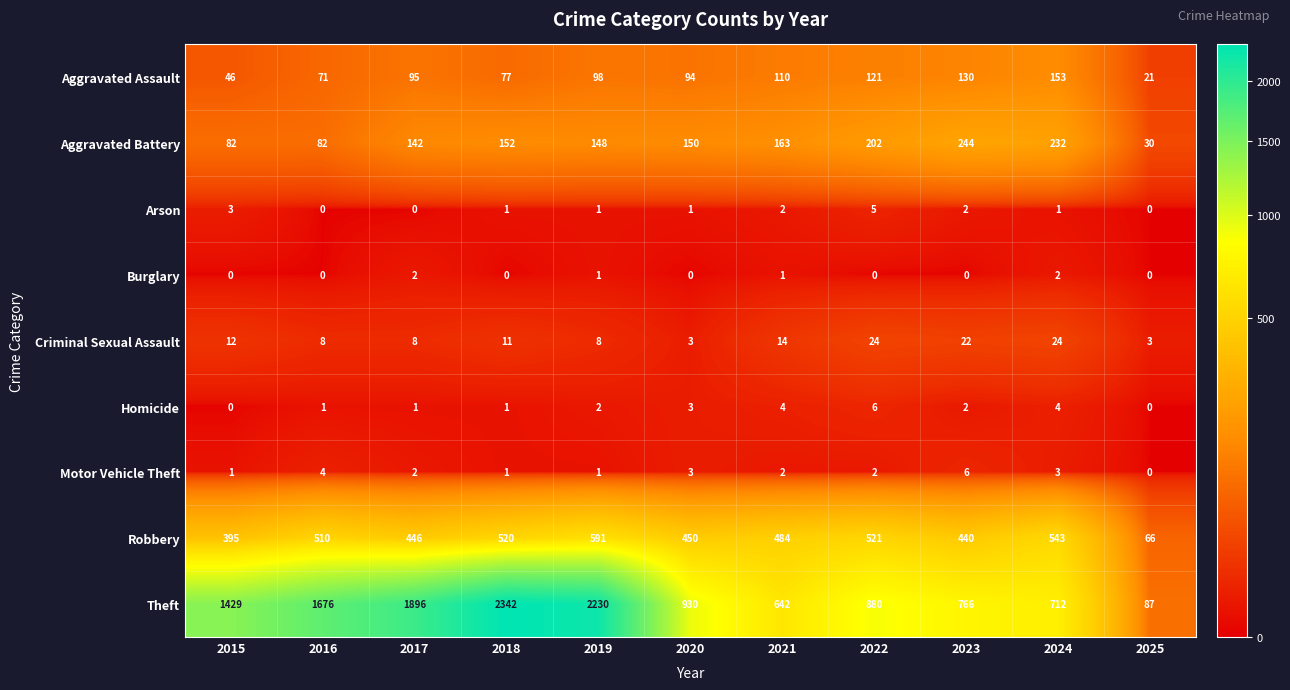

What is the spread (max minus min) of values at 2025?

87